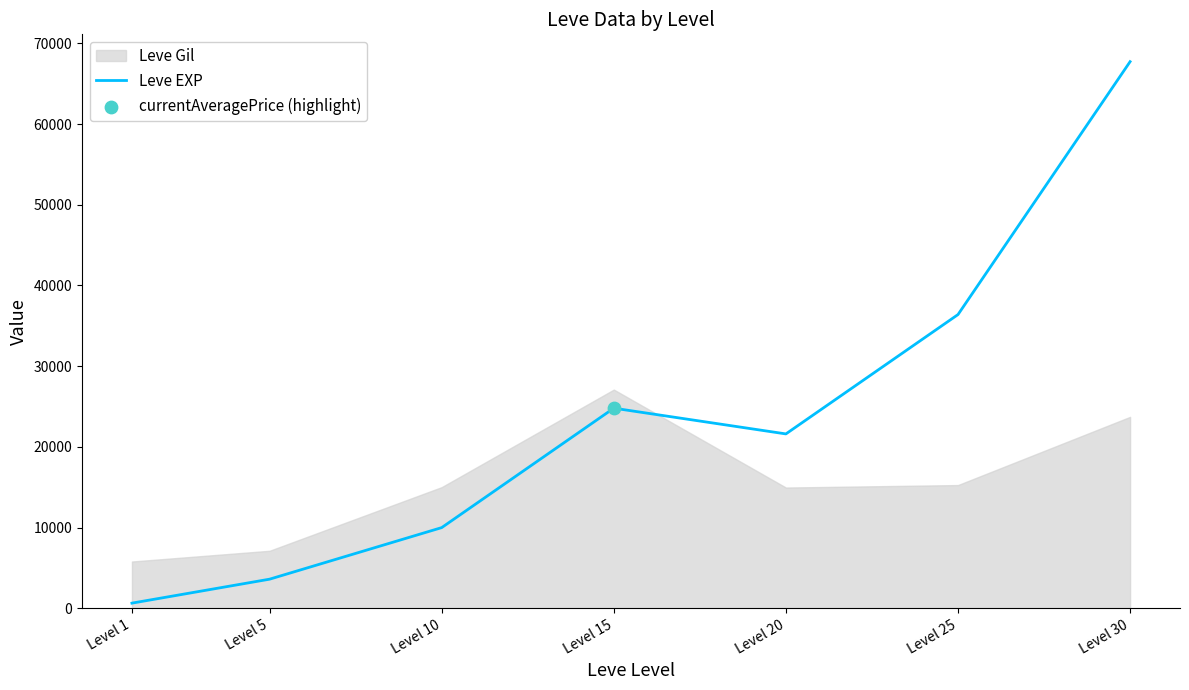

Between Level 10 and Level 1, which is larger?

Level 10